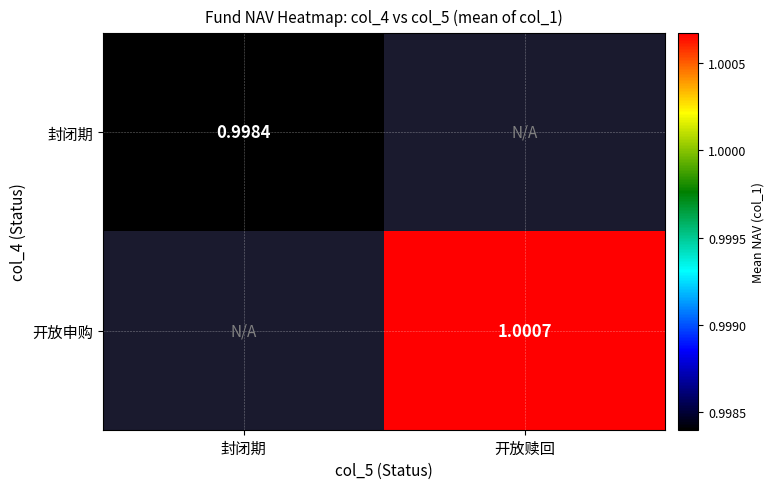

Is the value of 开放申购 at 开放赎回 greater than the value of 封闭期 at 封闭期?

Yes